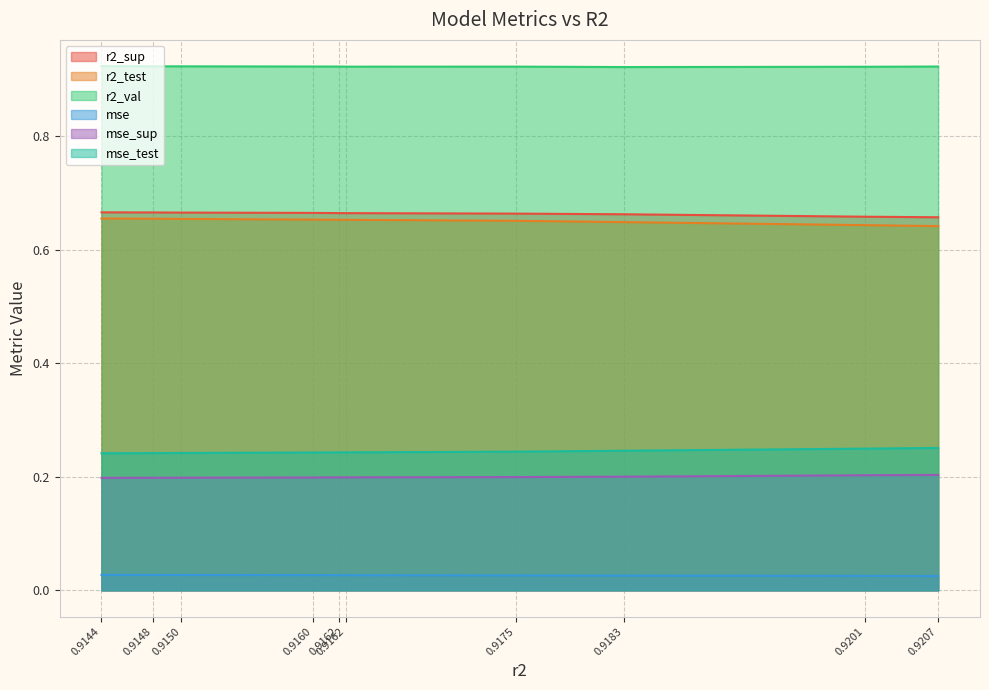

What are all the series names shown in the legend?

r2_sup, r2_test, r2_val, mse, mse_sup, mse_test